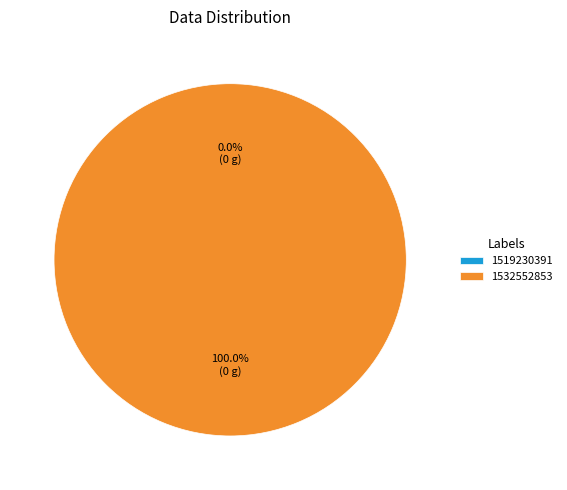

To the nearest percent, what percentage of the pie is 1532552853?

100%